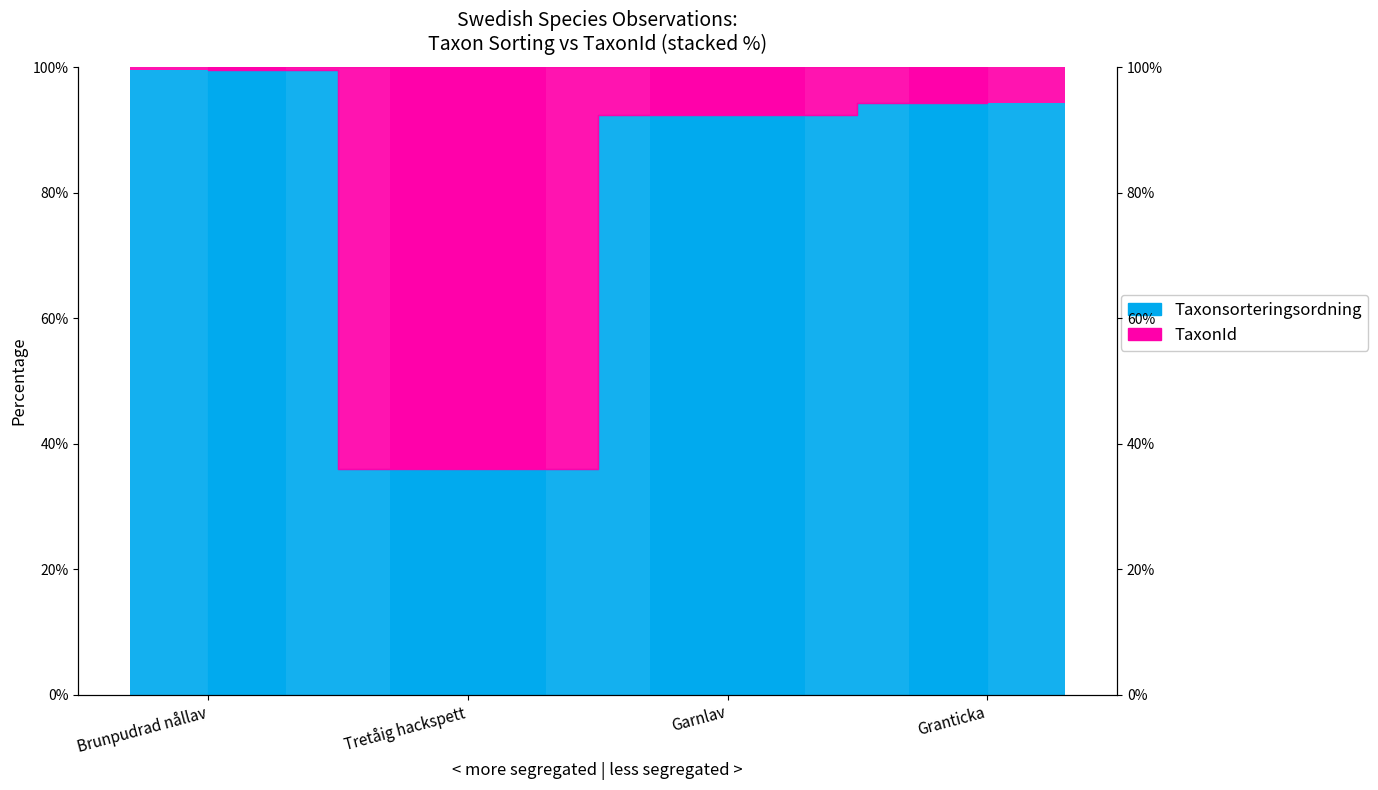

What is the difference between the values at Granticka and Garnlav?

1.9